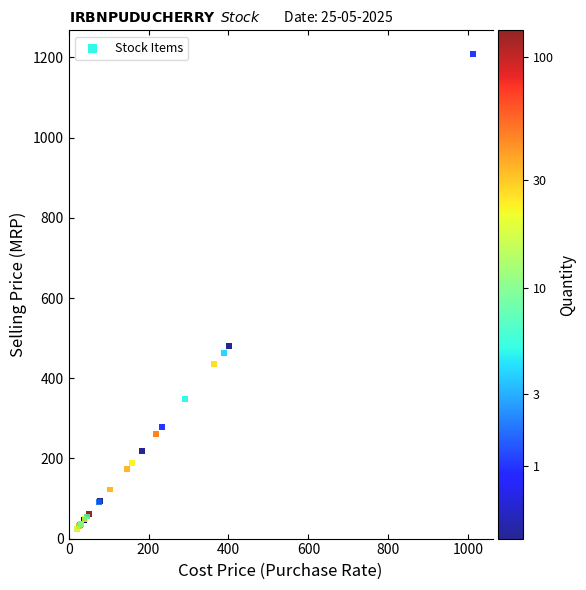

What Y value in the scatter plot is closest to 616?

480.1